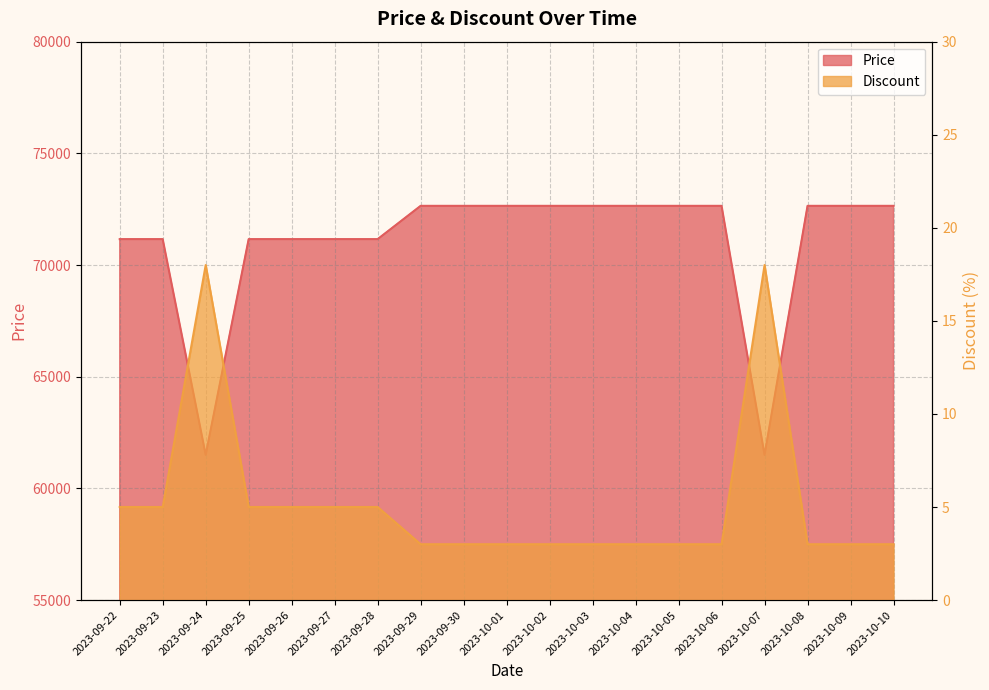

Reading left to right, extract all data points from this chart.

Price: 71160	71160	61500	71160	71160	71160	71160	72650	72650	72650	72650	72650	72650	72650	72650	61500	72650	72650	72650
Discount: 5	5	18	5	5	5	5	3	3	3	3	3	3	3	3	18	3	3	3